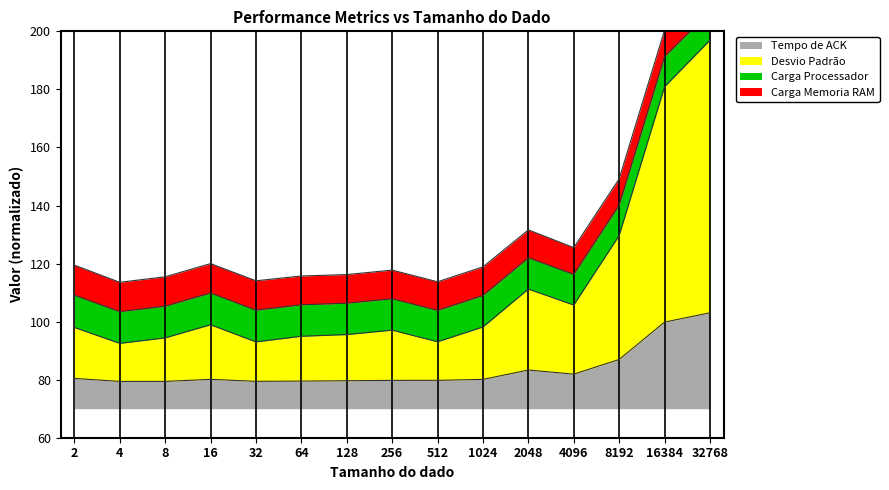

What is the average value of the Tempo de ACK series?

83.5